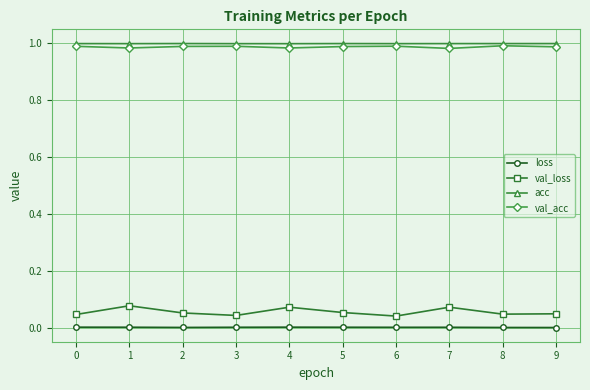

The val_acc series shows 0.3 at 1. True or false?

False